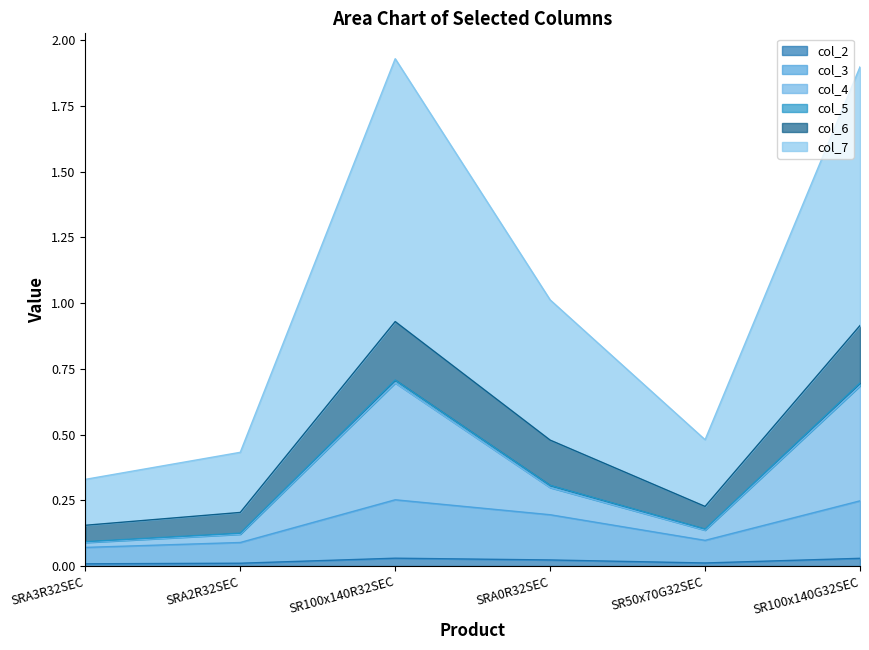

Which series has the largest total across all categories?

col_7